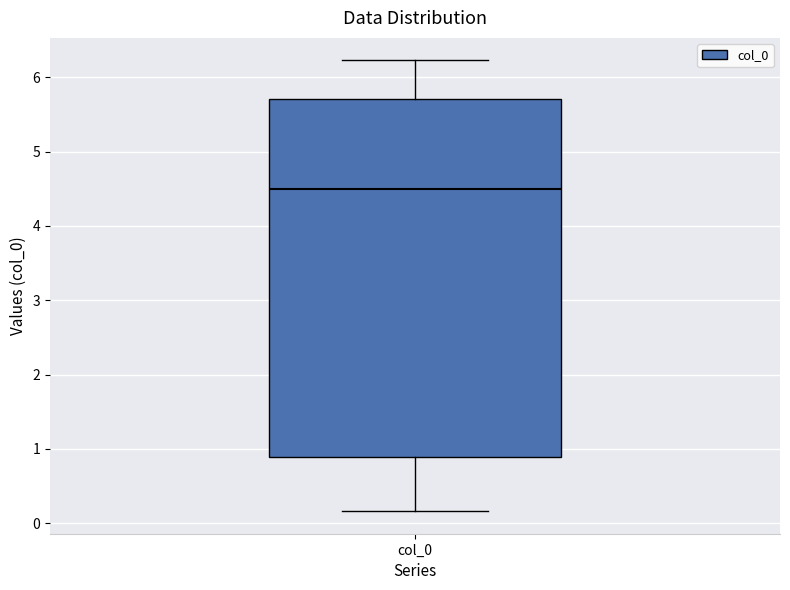

Where does the median line of the box for col_0 sit on the y-axis? The values are not printed on the chart, so give them approximately, as read against the axis.

4.5